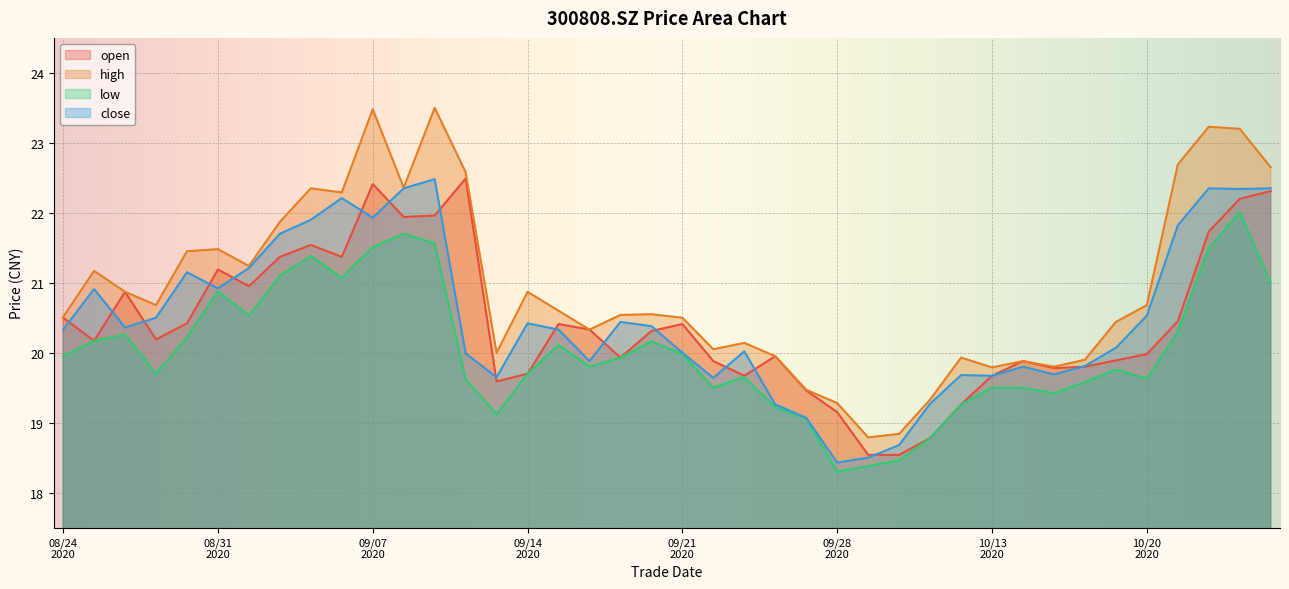

Rank the series by their maximum value, from lowest to highest.

low, close, open, high